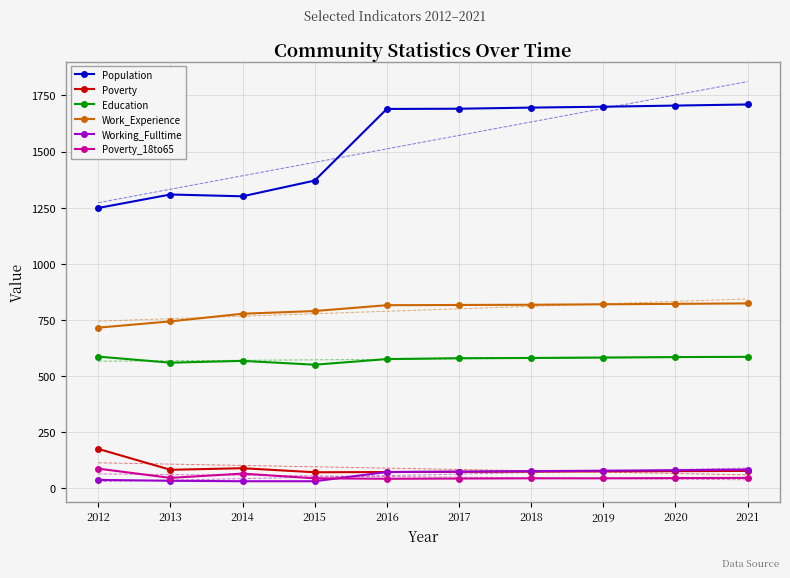

How many data points in Poverty are less than 77?

5